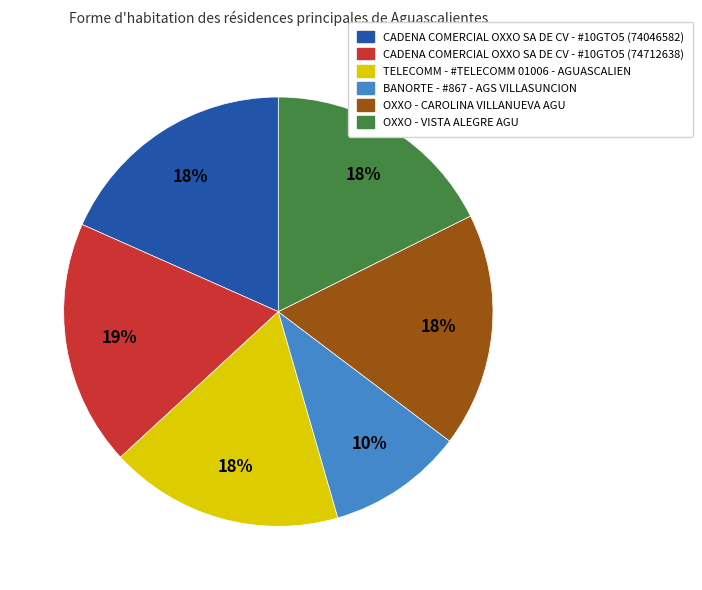

How many slices are in this pie chart?

6